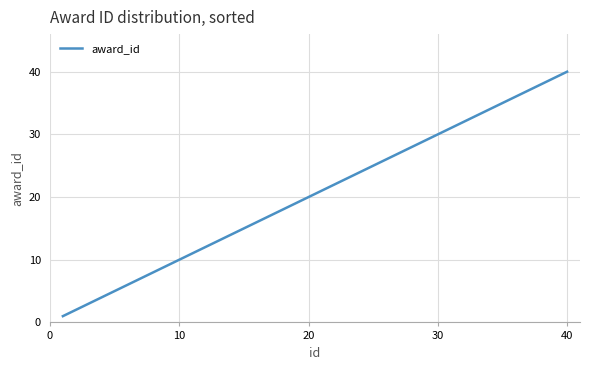

What is the greatest value displayed?

40